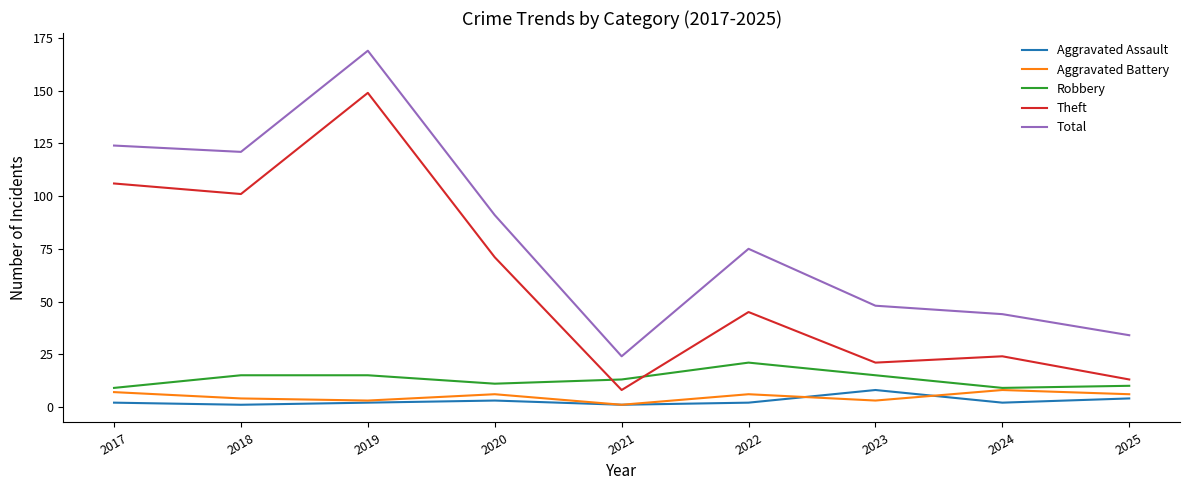

Which series changed the most between 2020 and 2021?

Total